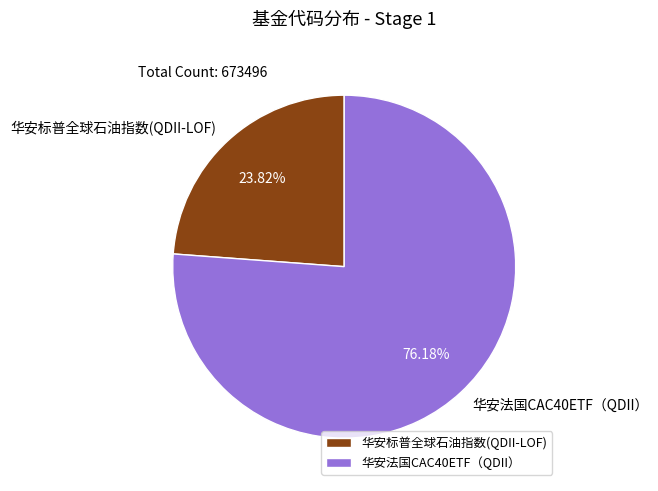

What is the largest slice in the pie chart?

华安法国CAC40ETF（QDII）